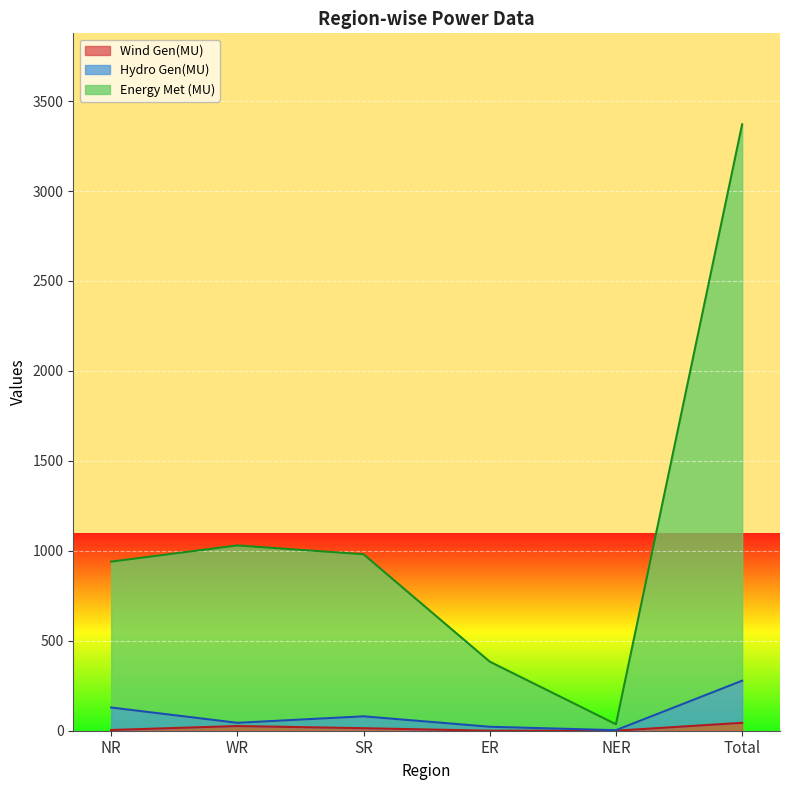

At which category is the sum across all series the highest?

Total